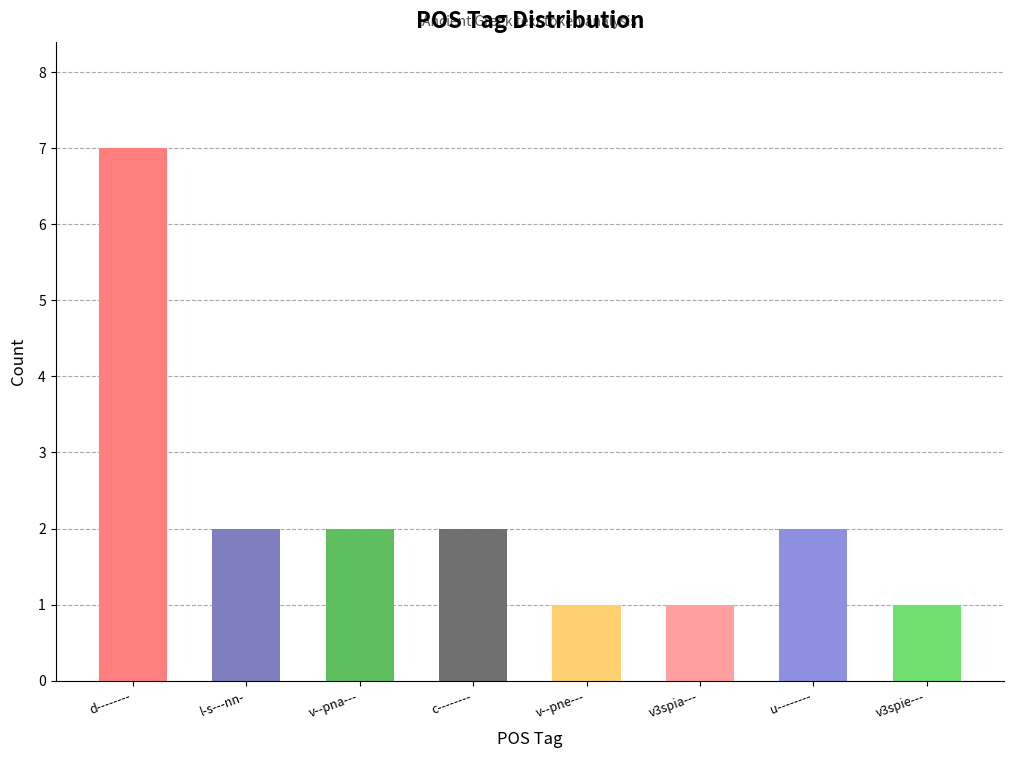

Which has a higher value, l-s---nn- or v--pne---?

l-s---nn-